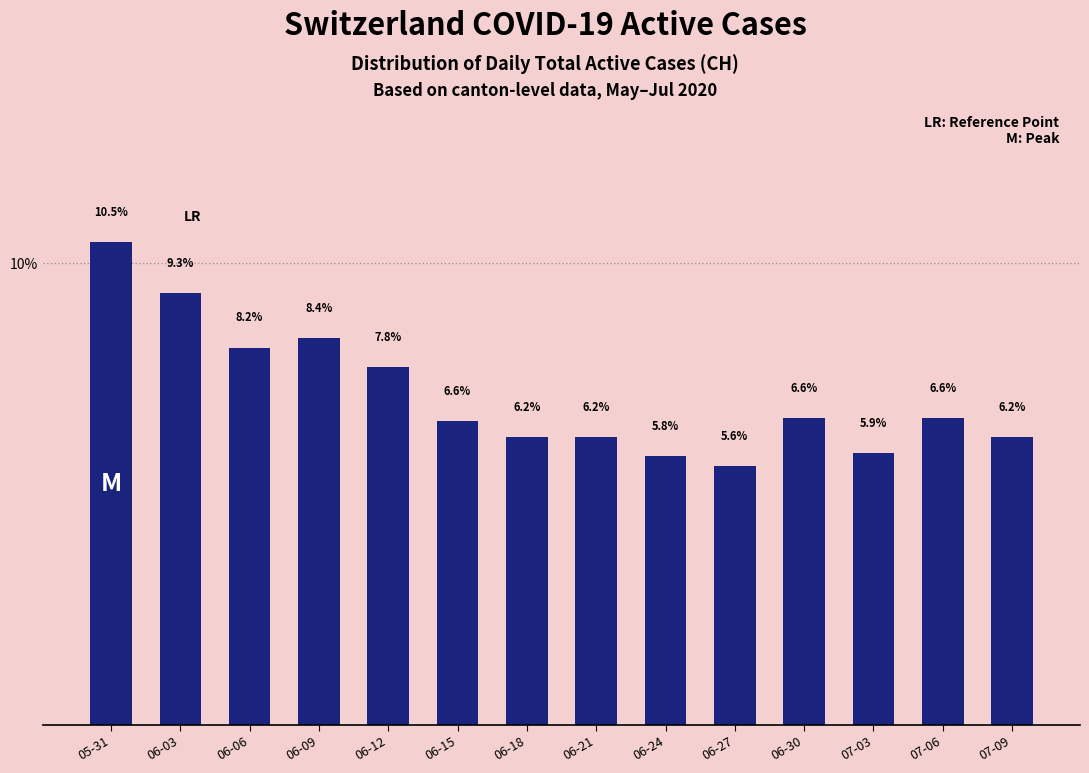

What is the label of the 8th bar from the right?

06-18